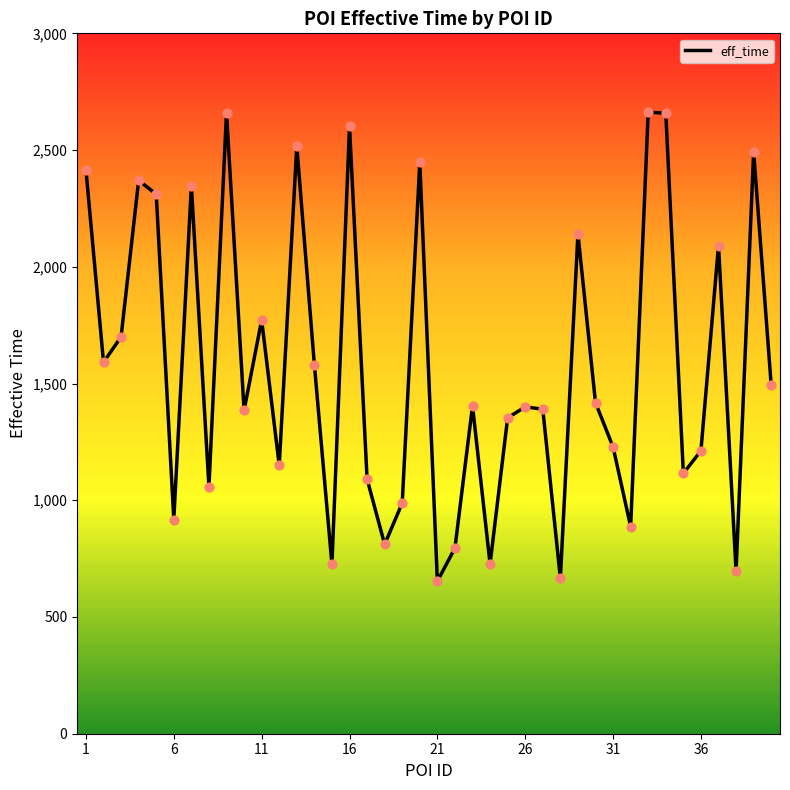

What is the minimum value shown in the chart?

653